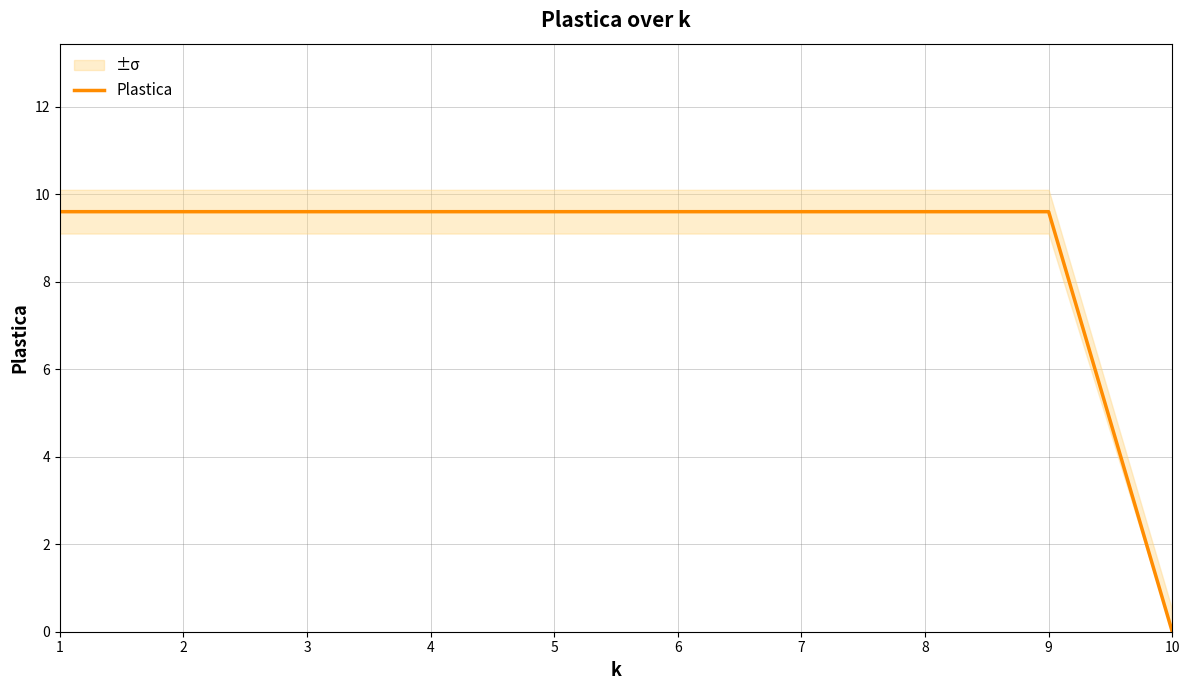

The chart shows a value of 9.6 at 1. True or false?

True